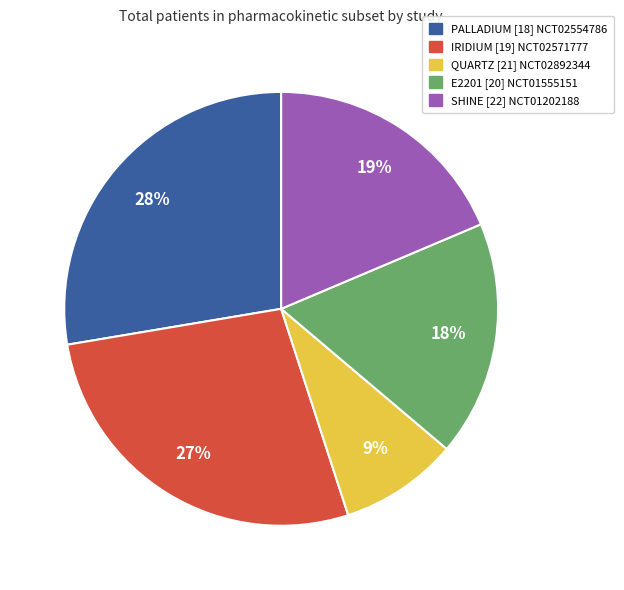

Is the sum of SHINE [22] NCT01202188 and IRIDIUM [19] NCT02571777 greater than half?

No